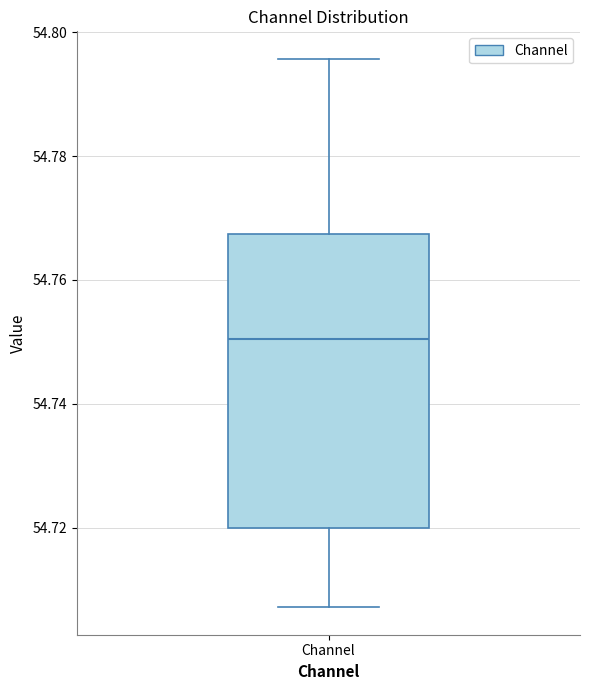

Where is the lower edge of the box for Channel on the y-axis? The values are not printed on the chart, so give them approximately, as read against the axis.

54.720